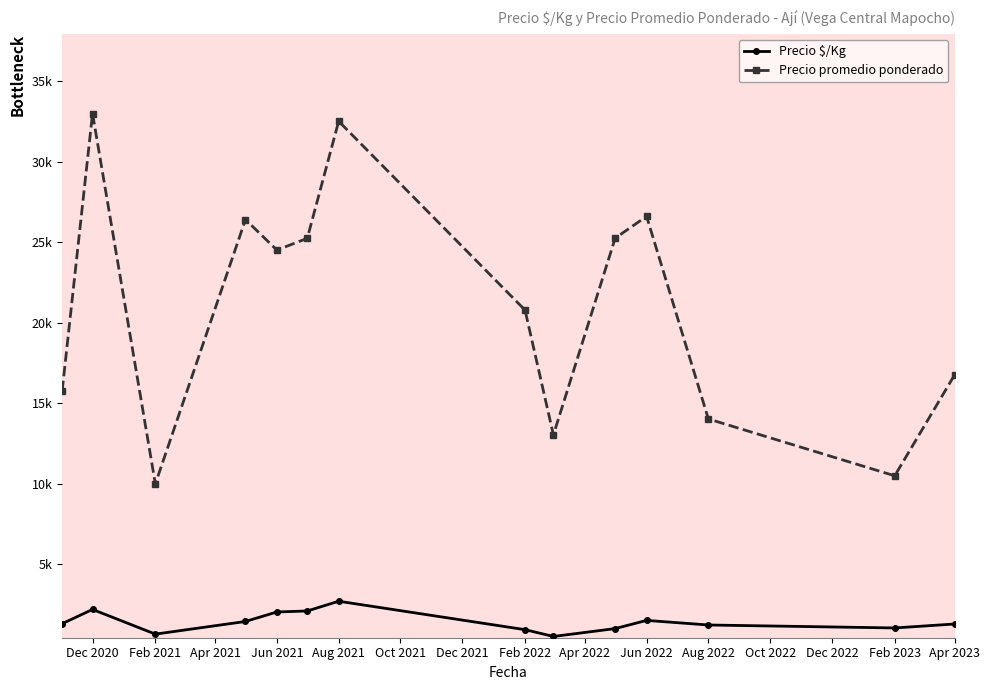

Does the chart have visible grid lines?

No